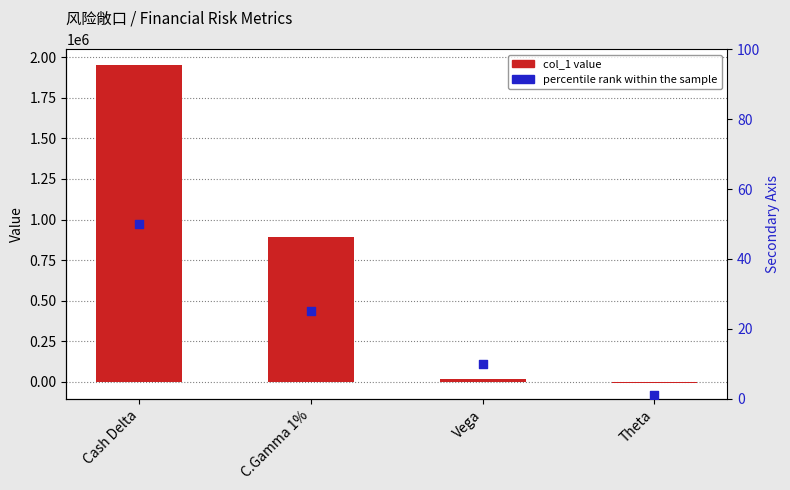

Which series reaches the maximum Y coordinate?

col_1